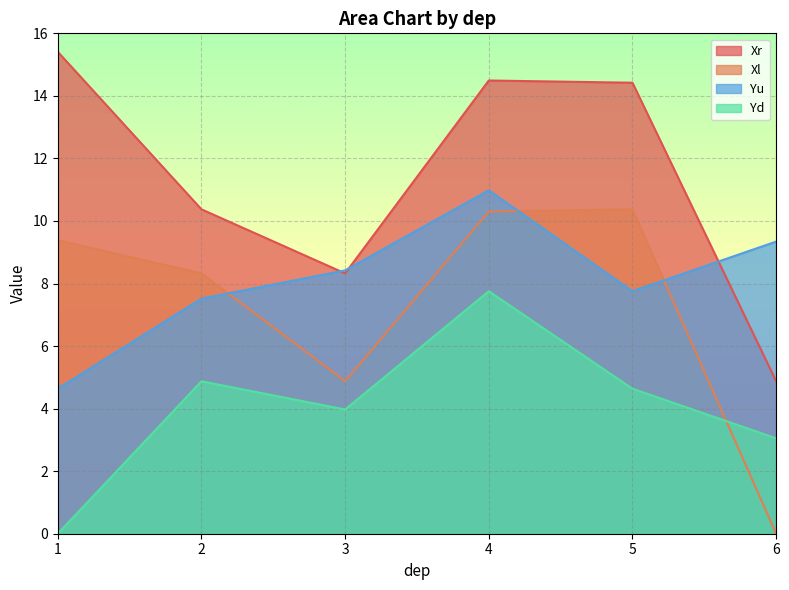

How many values in the Xr series are below 14?

3